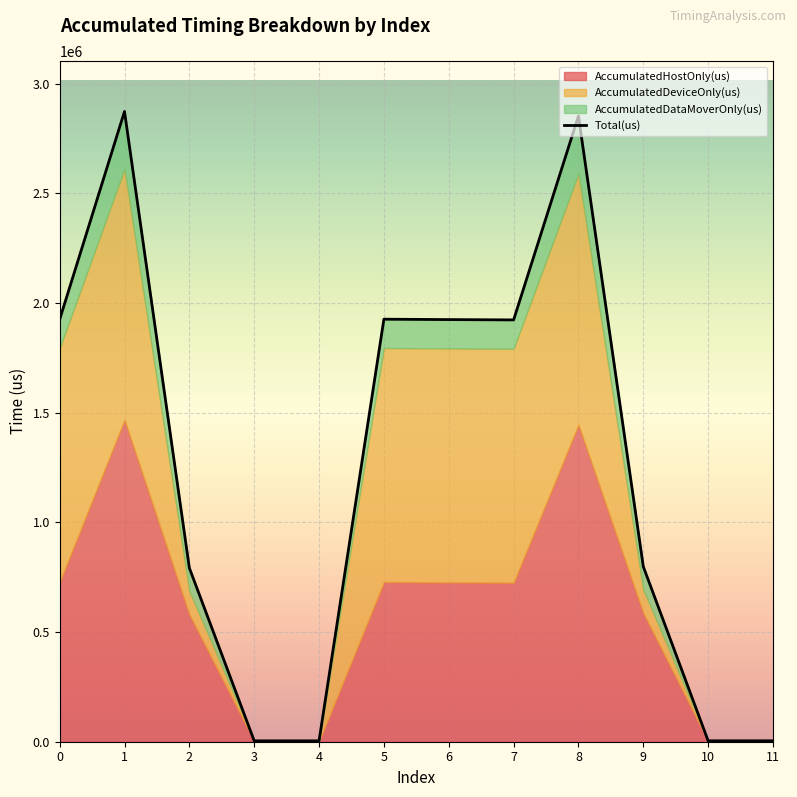

What is the difference between the highest and lowest values at 5?

1794635.8